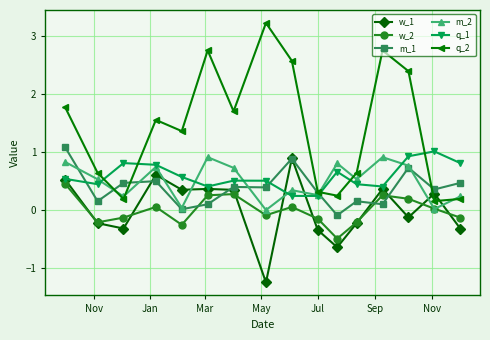

Which series has the widest spread of values?

q_2